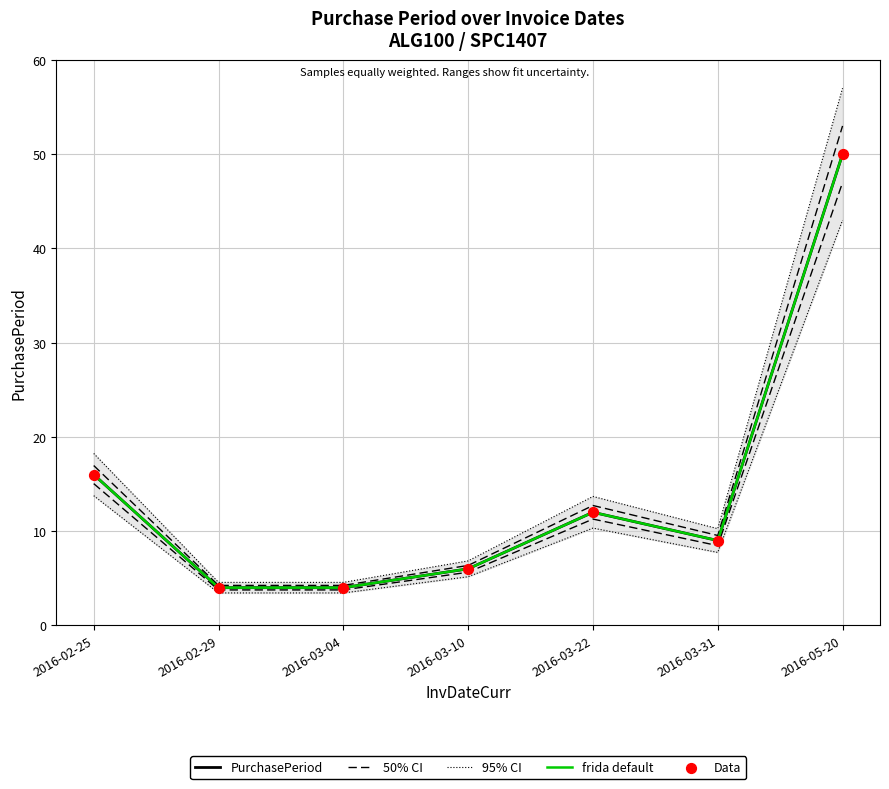

Is the value of frida default at 2016-03-31 greater than the value of Data at 2016-05-20?

No